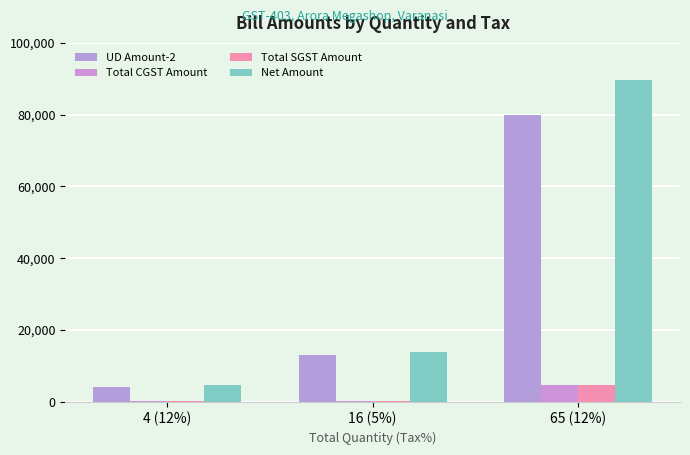

Count the number of data series in this chart.

4